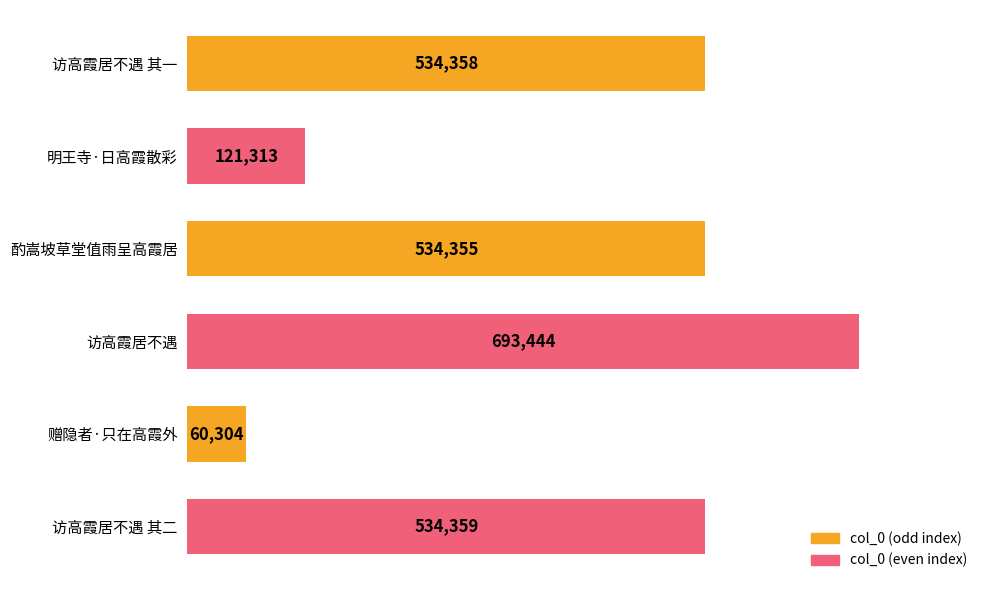

True or false: the data shows 693444 at 访高霞居不遇.

True